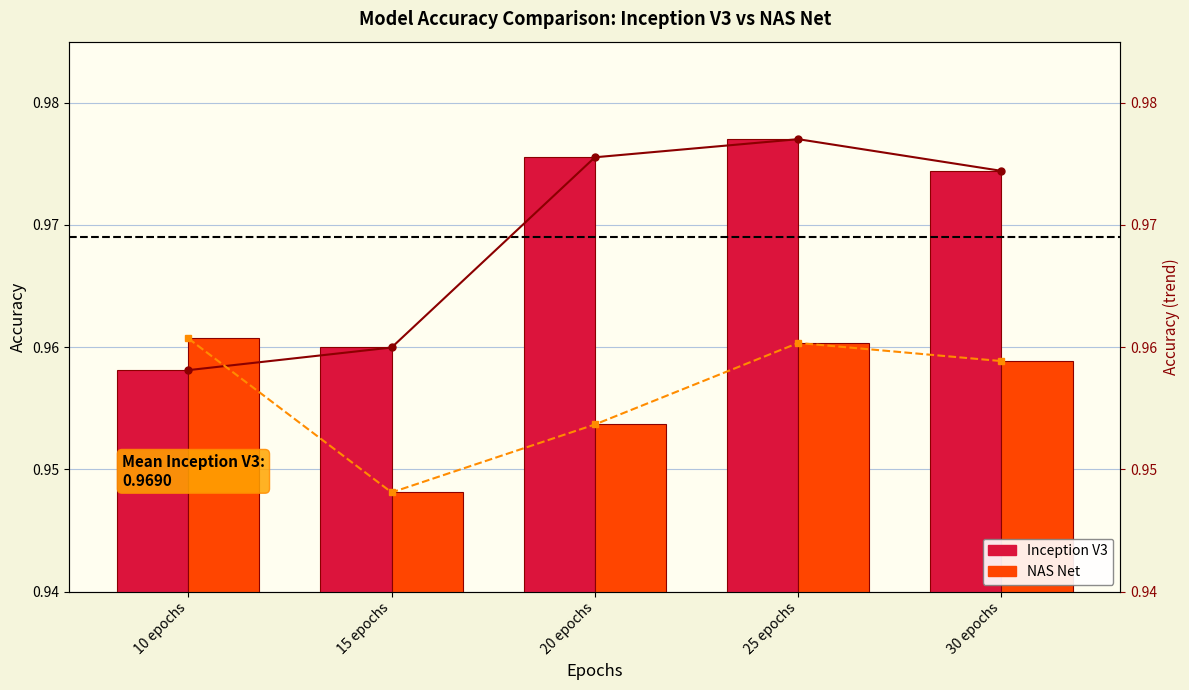

Reading left to right, list all the values displayed in this chart.

Inception V3: 1.0	1.0	1.0	1.0	1.0
NAS Net: 1.0	0.9	1.0	1.0	1.0
Inception V3 trend: 1.0	1.0	1.0	1.0	1.0
NAS Net trend: 1.0	0.9	1.0	1.0	1.0